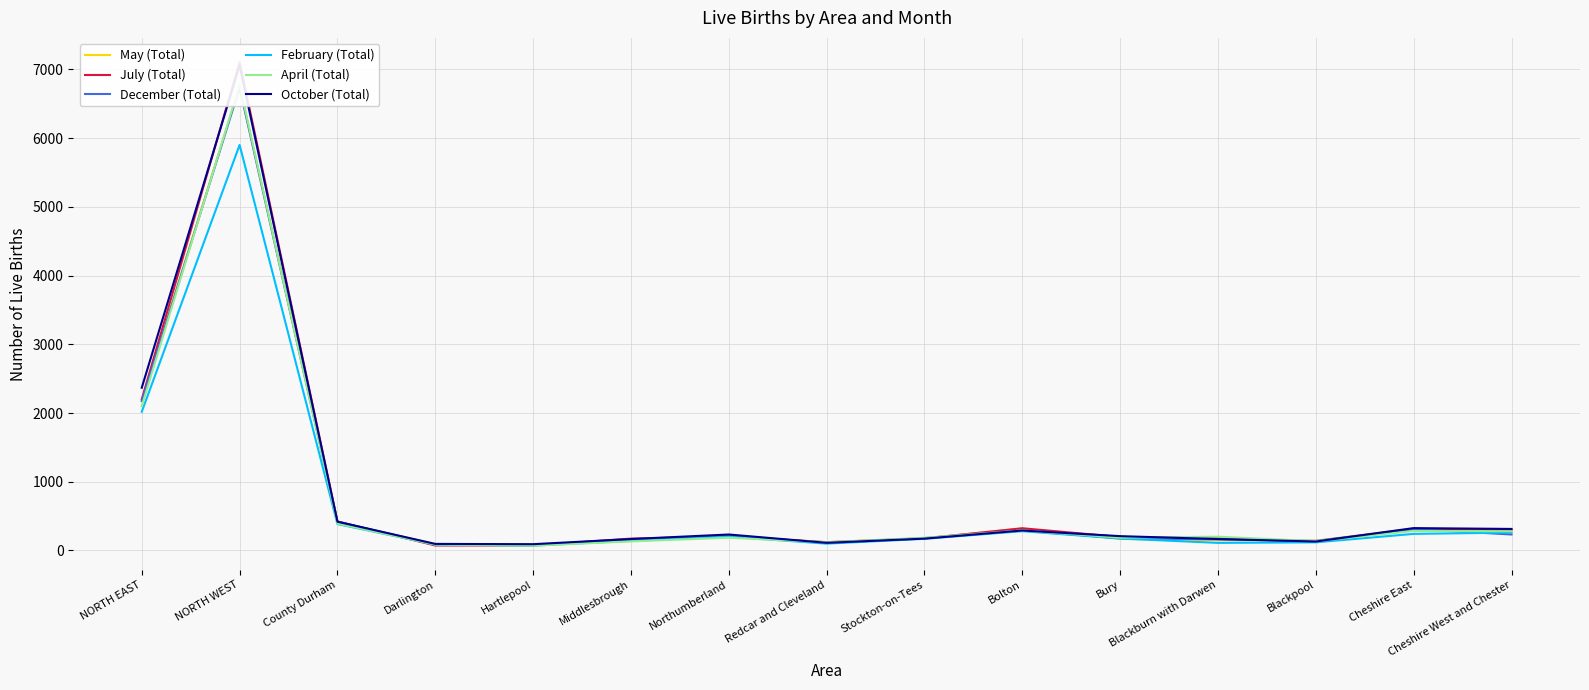

How many lines are shown in the chart?

6